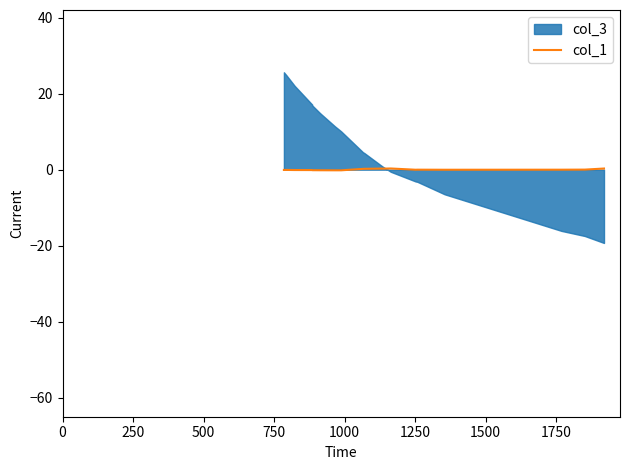

What is the difference between the second highest and second lowest values?

0.5